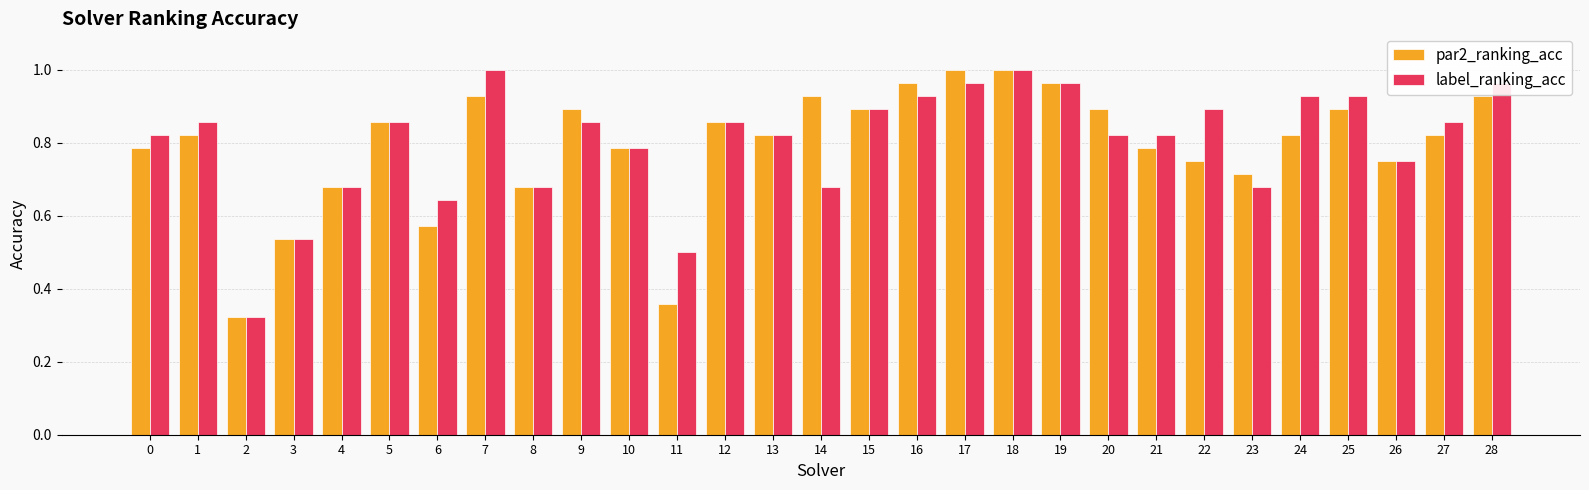

Are the bars grouped side by side (vs. stacked)?

Yes